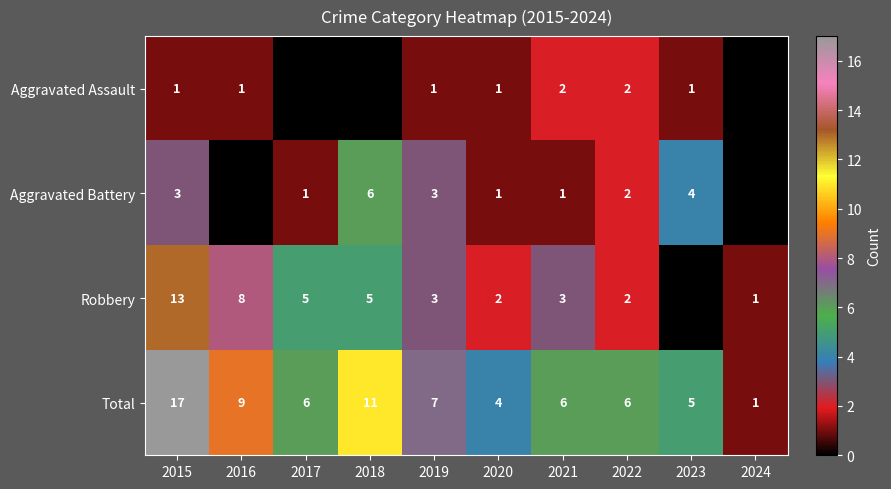

Which label corresponds to the largest value in the chart?

2015